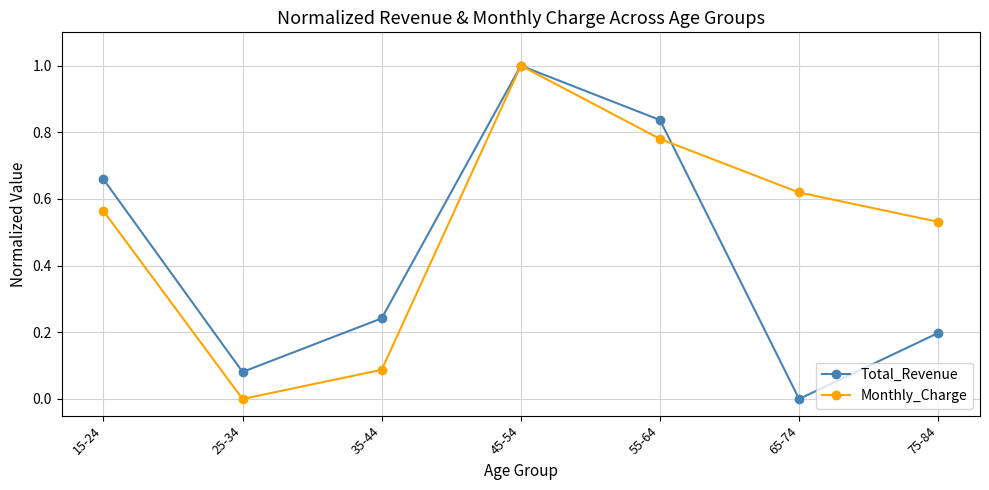

The value of Total_Revenue at 45-54 is 0.3. True or false?

False